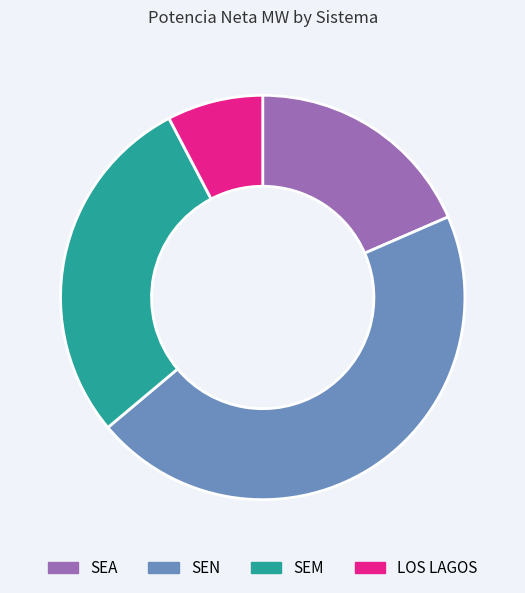

Does any single category account for the majority?

No